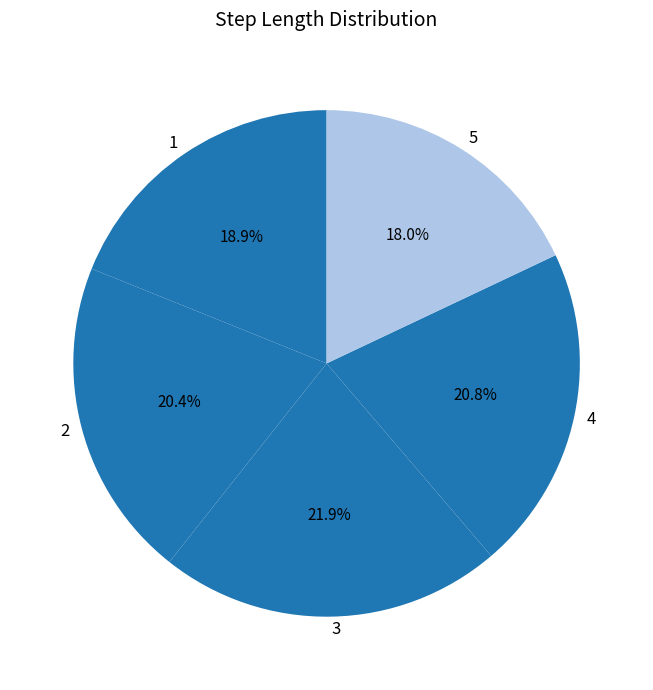

Combined, what portion of the pie is 4 and 2?

41.2%